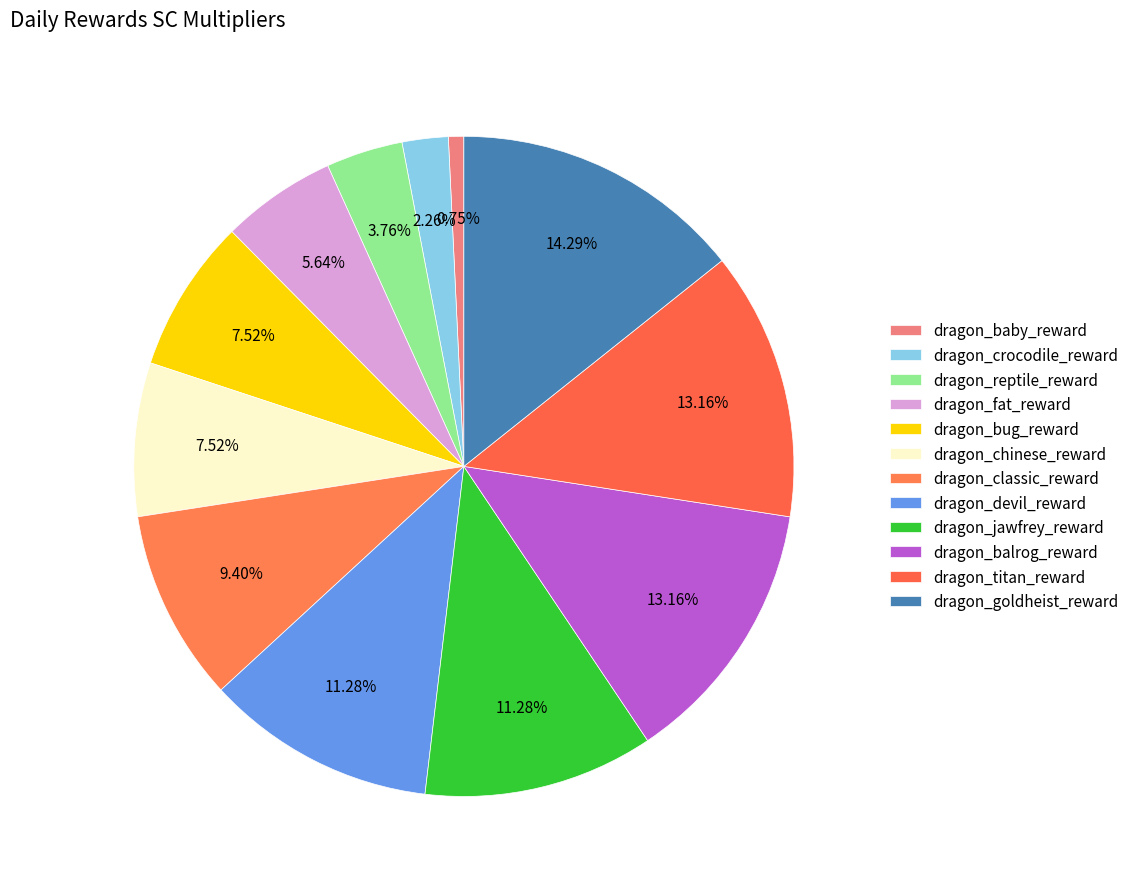

How many segments does this pie chart have?

12